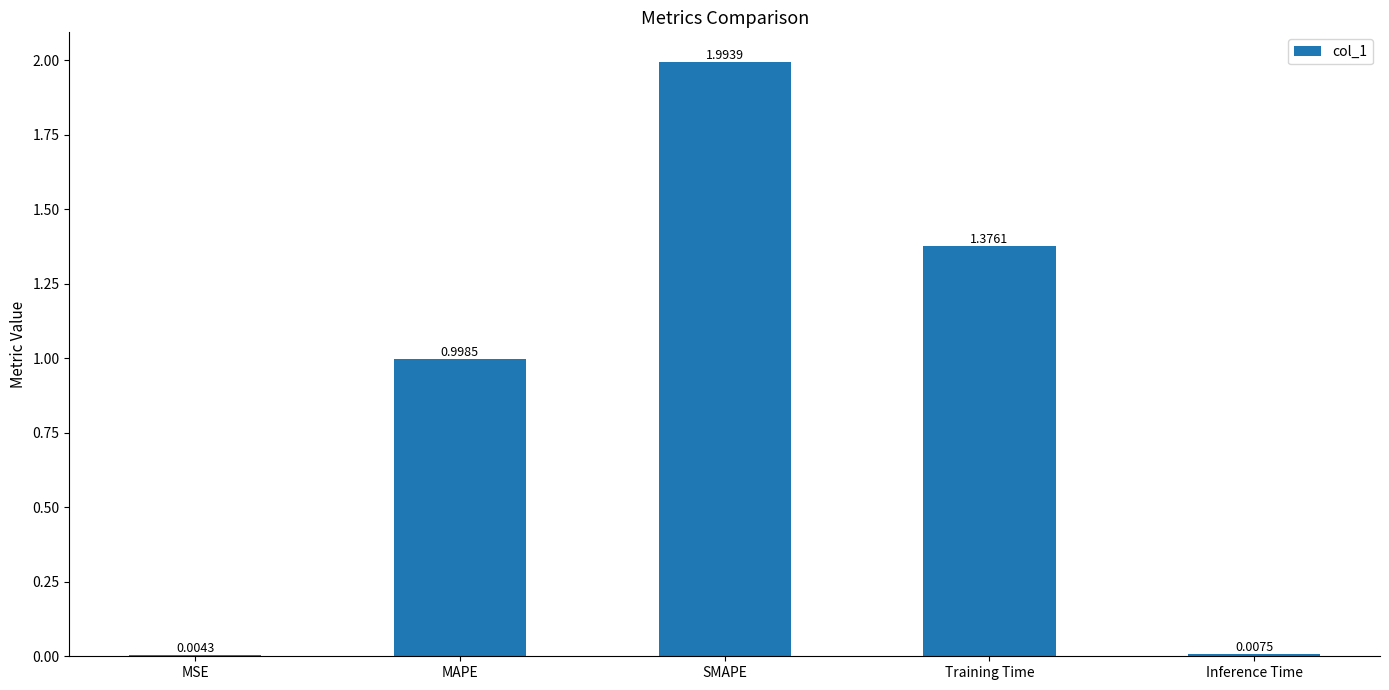

What is the change in value from SMAPE to Training Time?

-0.6